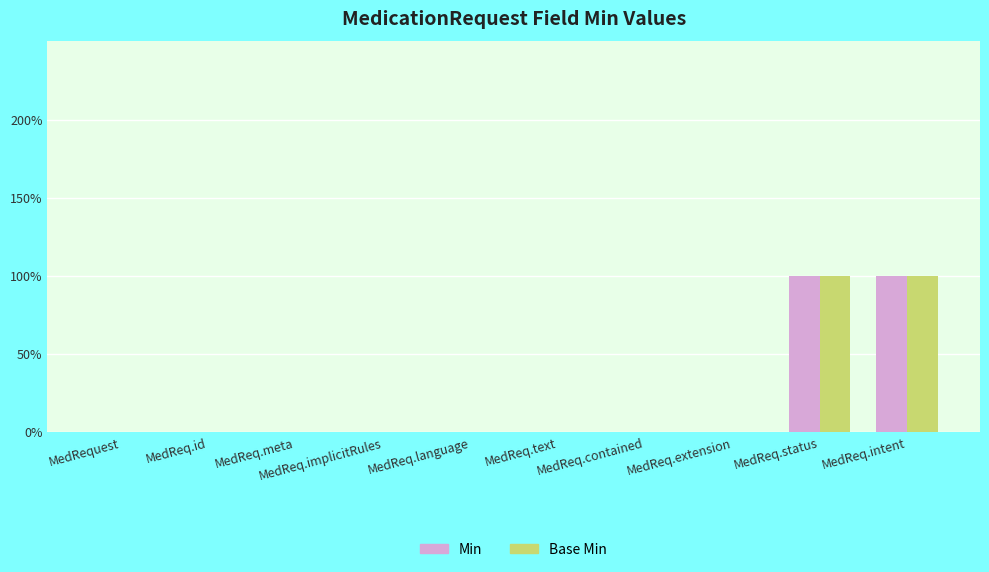

What are all the series names shown in the legend?

Min, Base Min